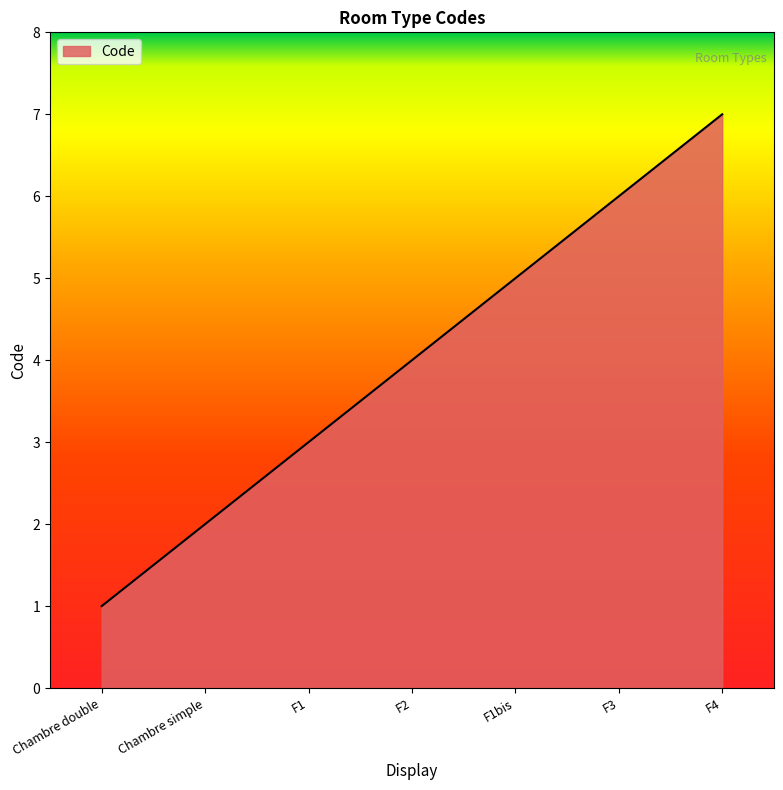

What value does the data have at F3?

6